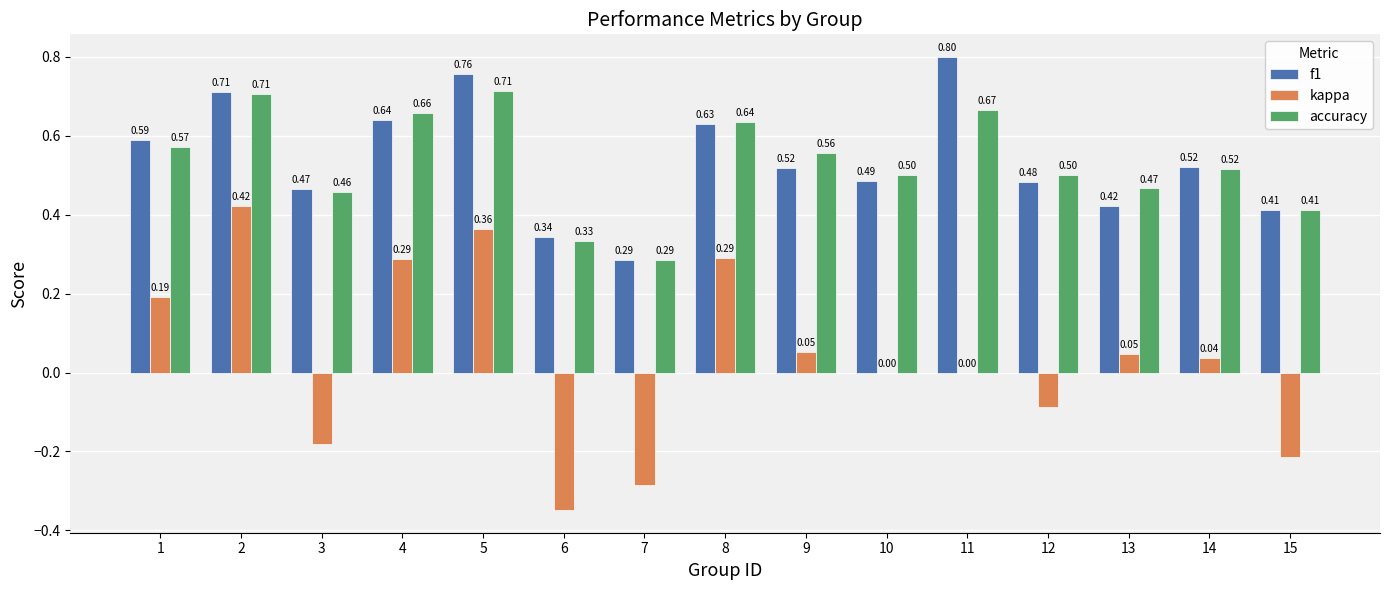

How many groups of bars are there?

15